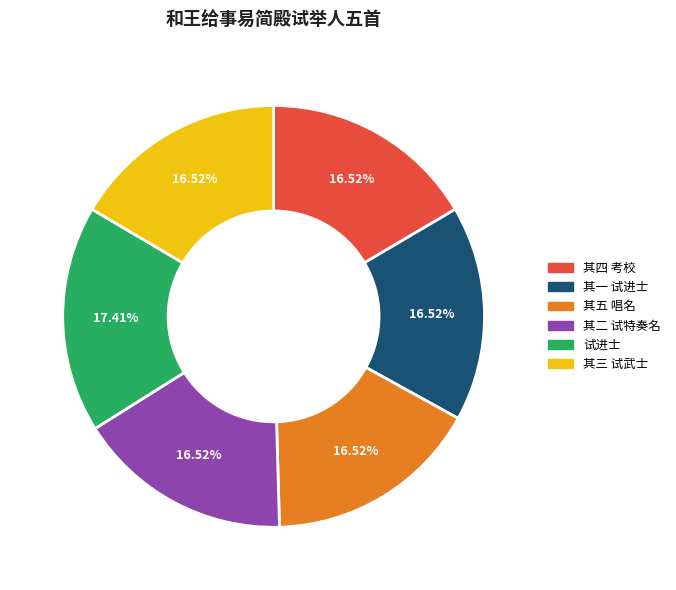

Is there any slice that represents more than half of the pie?

No